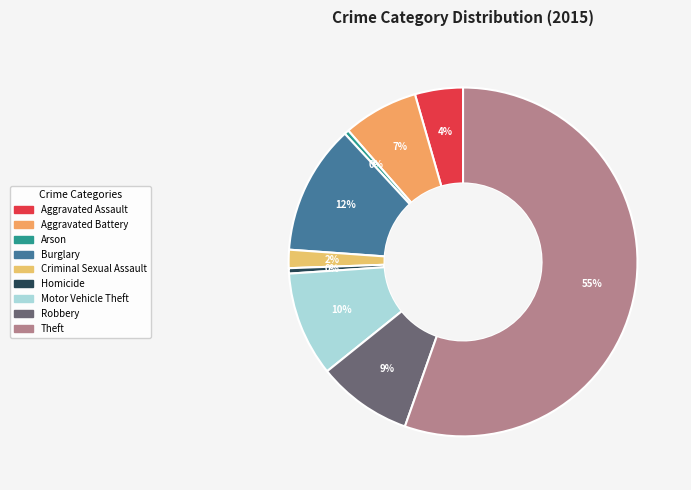

To the nearest percent, what is the difference between the largest and smallest slice percentages?

55%